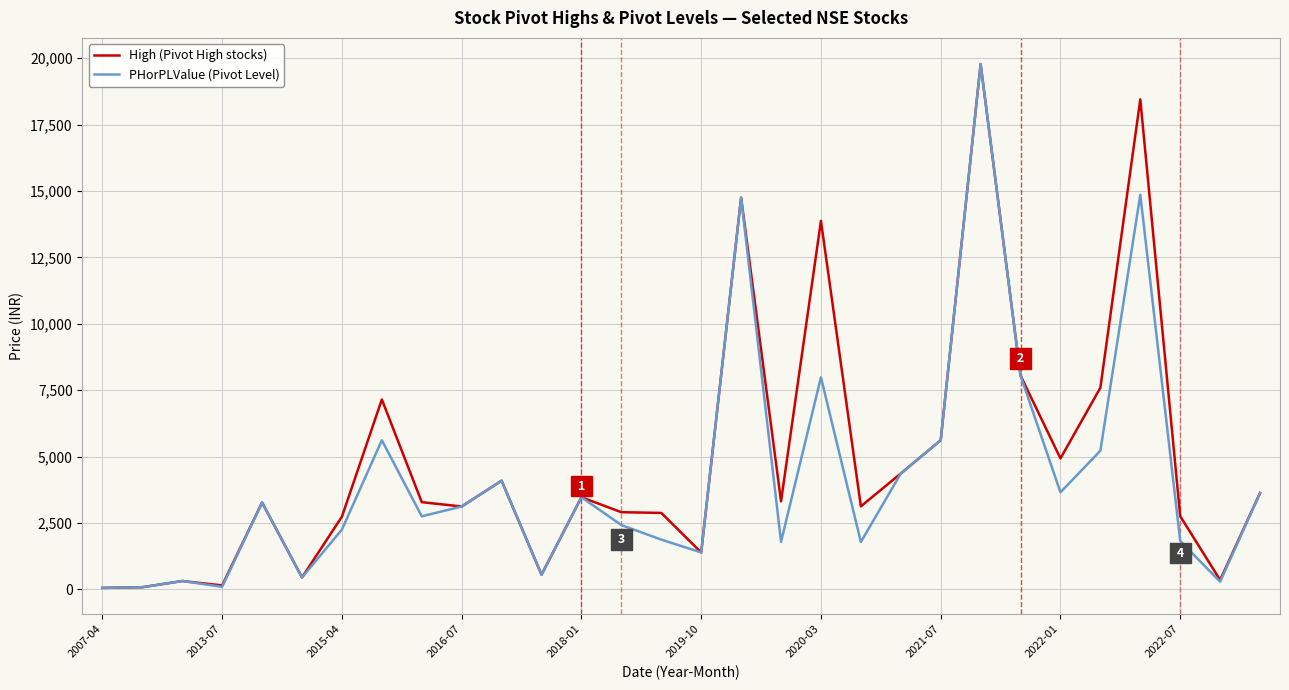

True or false: PHorPLValue (Pivot Level) has more than 0 points higher than both neighbors.

True